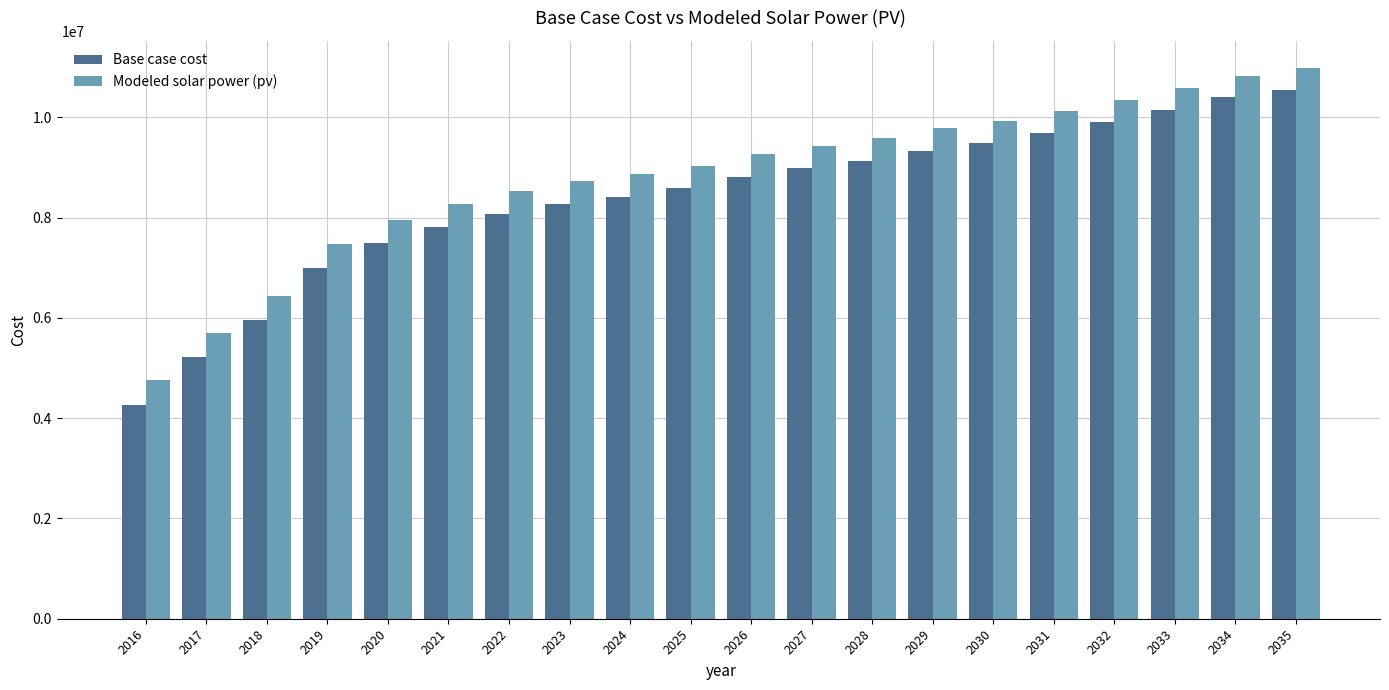

What is the sum of the Base case cost values at 2017 and 2025?

13803422.1